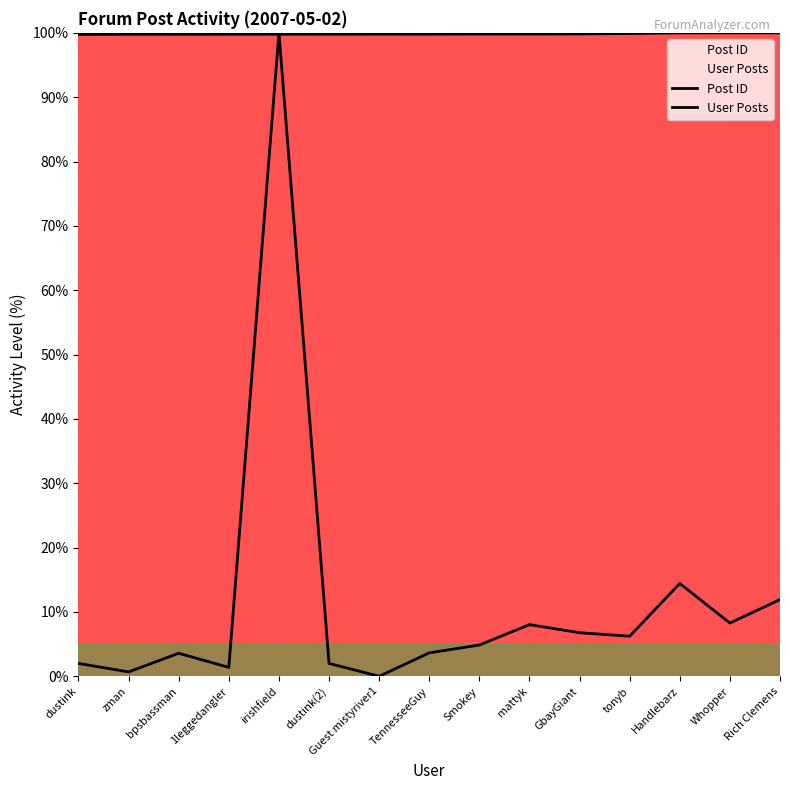

Is the value of User Posts at TennesseeGuy greater than the value of Post ID at dustink?

No